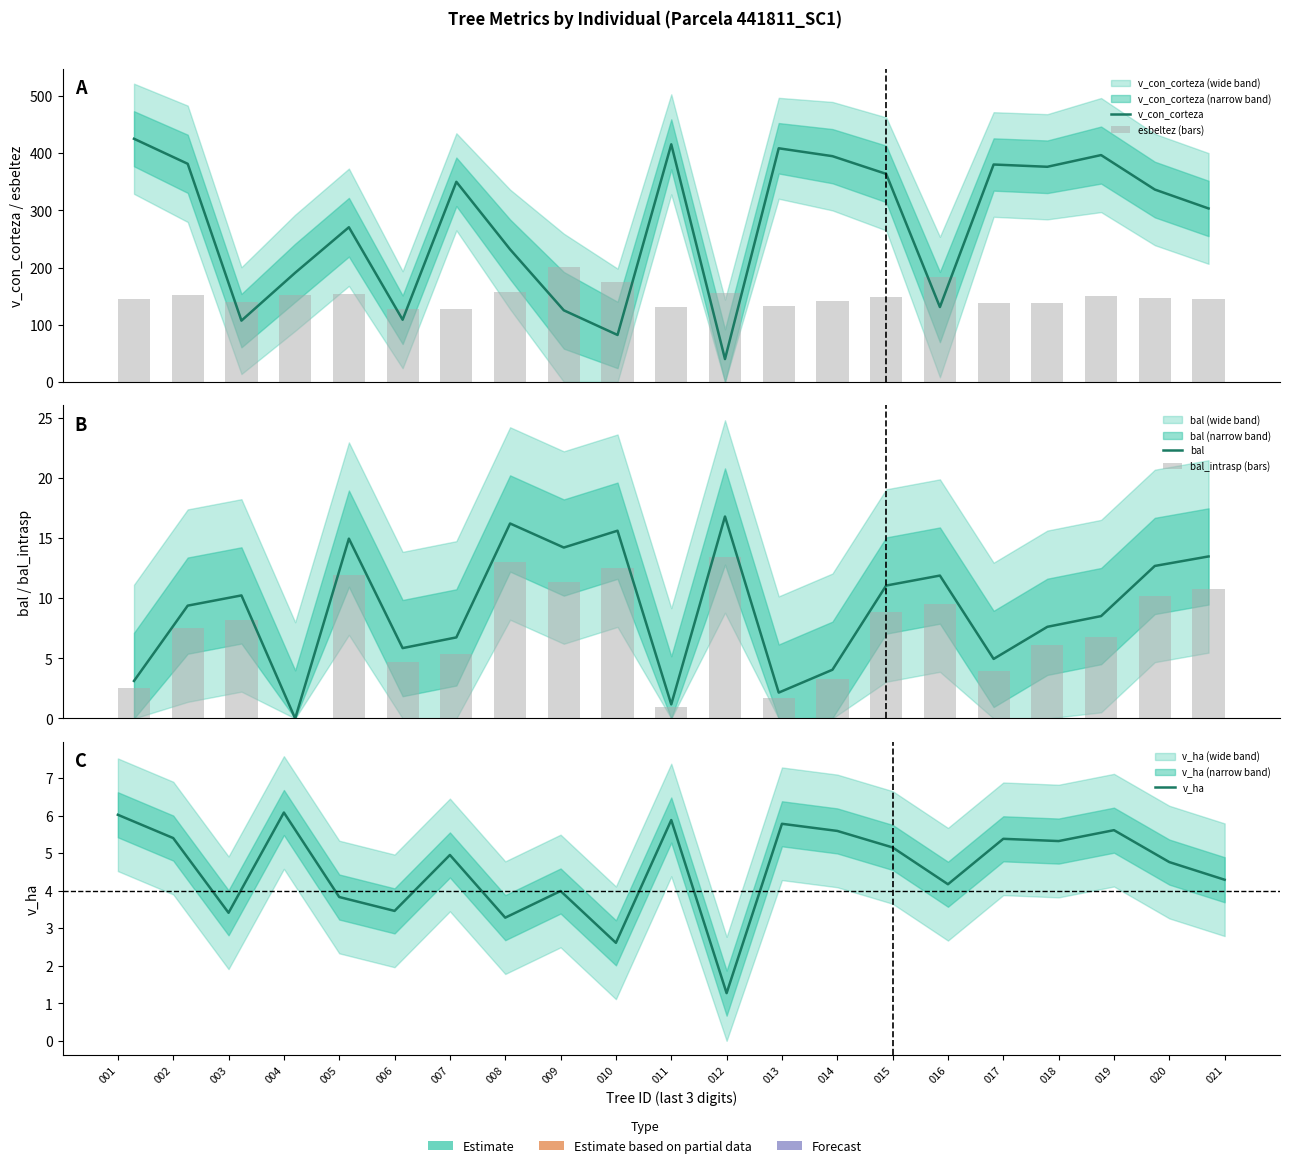

Reading right to left, transcribe all the data shown in this chart.

v_con_corteza: 303.4	336.5	396.8	376.3	380.3	130.9	363.9	394.9	408.7	39.9	415.6	82.1	125.2	231.8	350.0	108.7	270.5	190.9	107.1	381.5	425.4
esbeltez (bars): 145.4	146.1	149.7	138.1	137.3	184.4	148.4	142.4	132.4	156.0	131.3	174.2	201.2	156.9	127.4	127.3	154.0	152.4	140.1	152.7	144.6
bal: 13.5	12.7	8.5	7.6	5.0	11.9	11.1	4.0	2.1	16.8	1.2	15.6	14.2	16.2	6.7	5.8	14.9	0.0	10.2	9.4	3.1
bal_intrasp (bars): 10.8	10.1	6.8	6.1	4.0	9.5	8.8	3.2	1.7	13.4	0.9	12.5	11.4	13.0	5.4	4.7	12.0	0.0	8.2	7.5	2.5
v_ha: 4.3	4.8	5.6	5.3	5.4	4.2	5.2	5.6	5.8	1.3	5.9	2.6	4.0	3.3	5.0	3.5	3.8	6.1	3.4	5.4	6.0